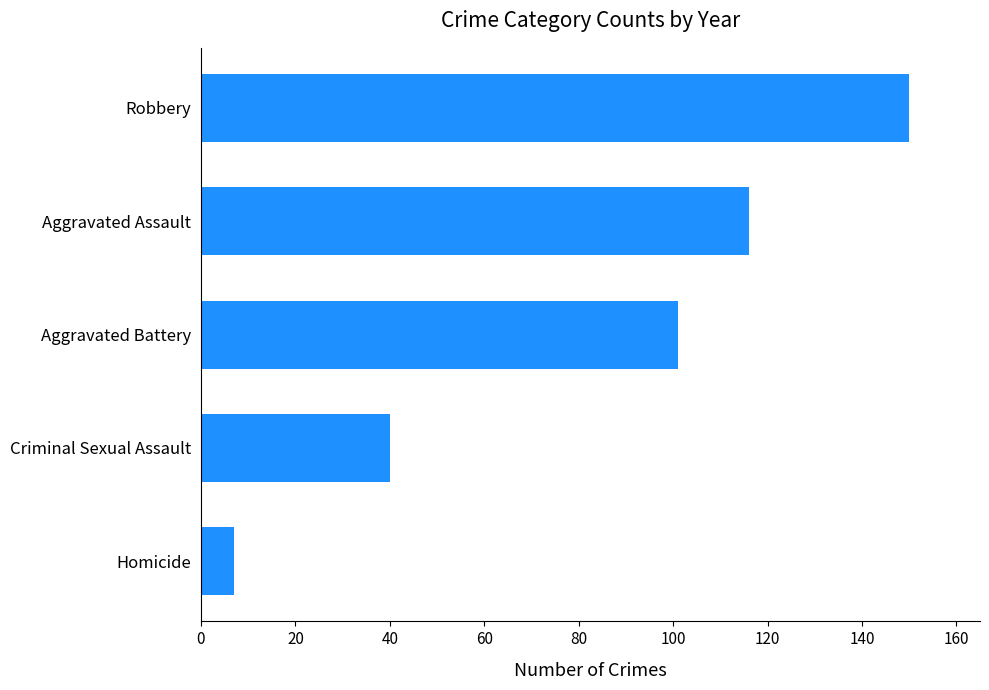

Reading bottom to top, extract all data points from this chart.

7	40	101	116	150